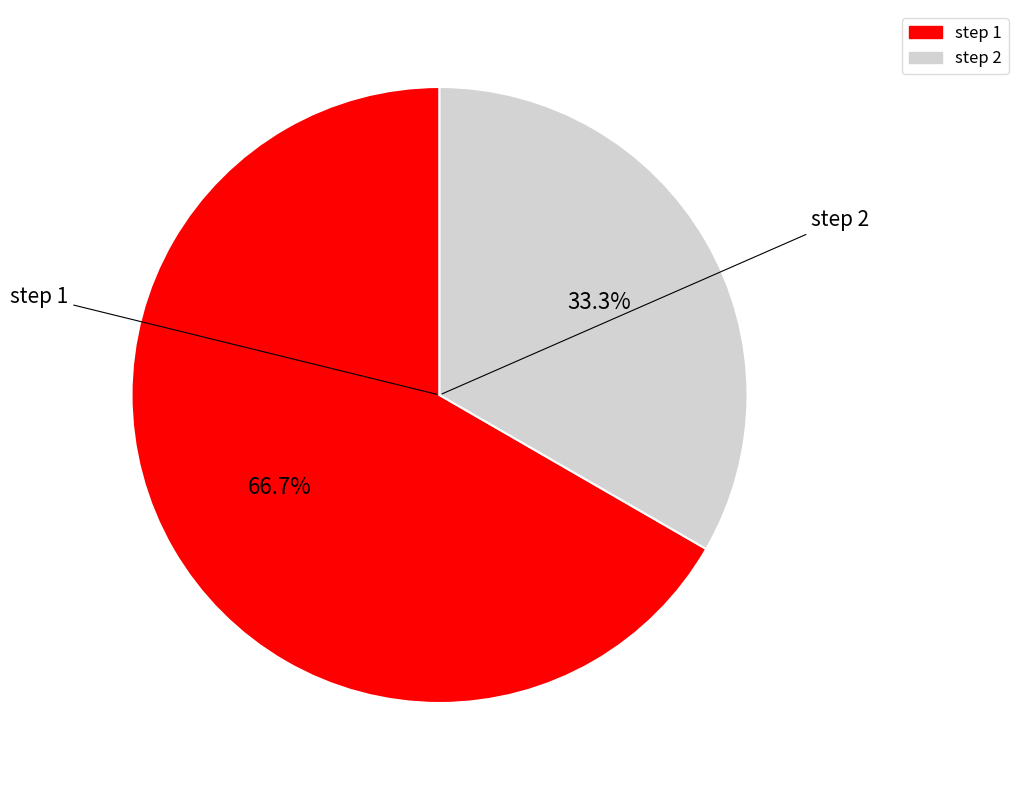

Is there a majority slice in this chart?

Yes